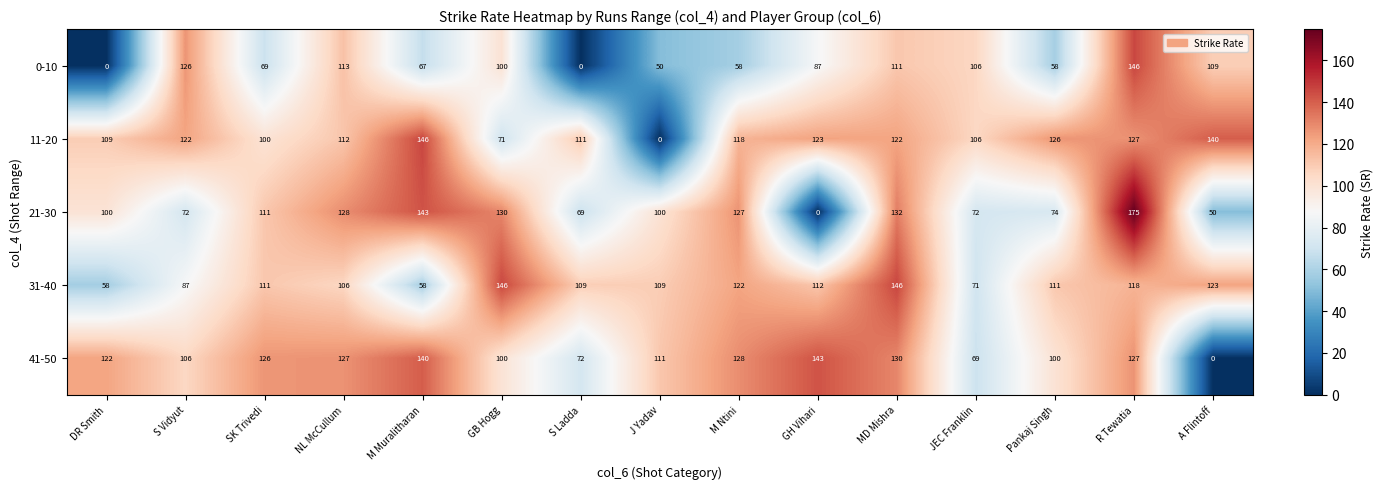

What is the sum of all 21-30 values?

1482.9